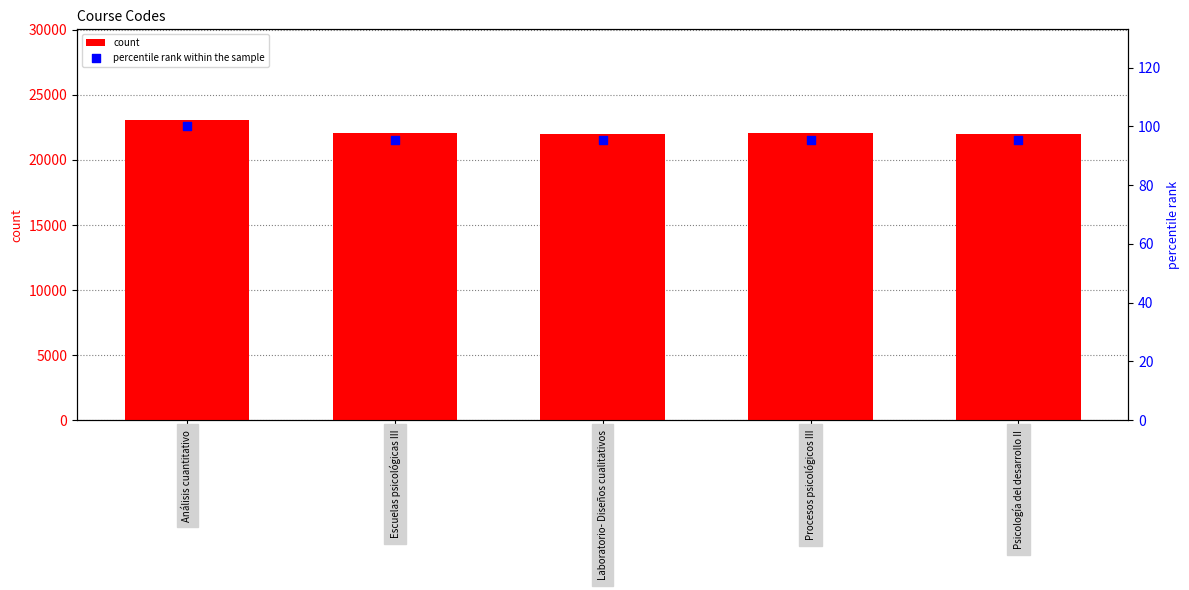

What is the total value across all series at Psicología del desarrollo II?

22105.3